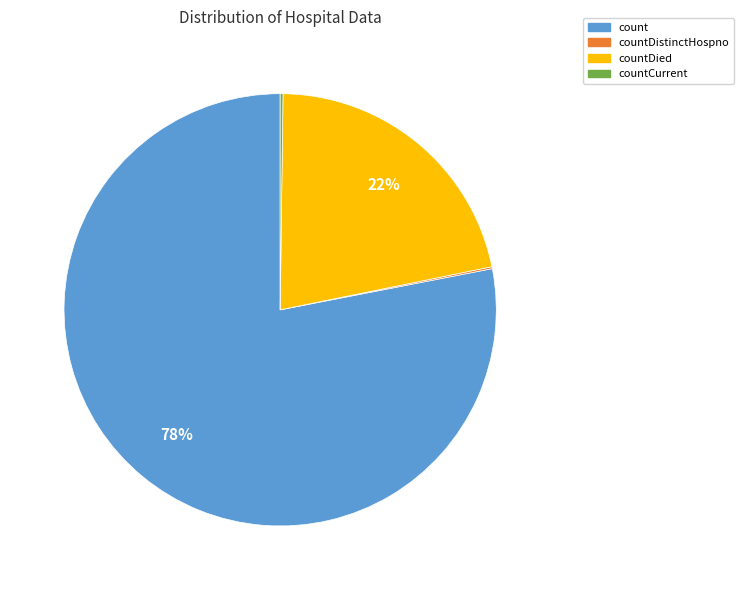

Is there any slice that represents more than half of the pie?

Yes